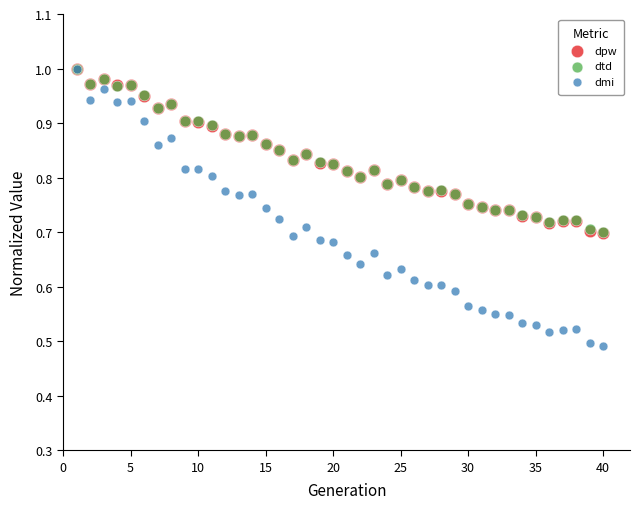

What are all the series names shown in the legend?

dpw, dtd, dmi